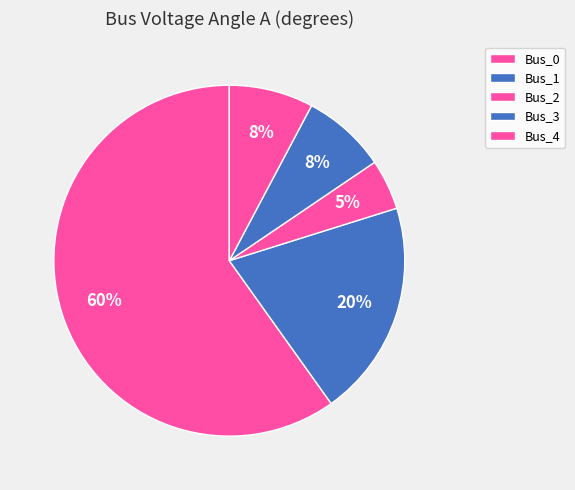

The Bus_0 slice represents 46% of the pie. True or false?

False